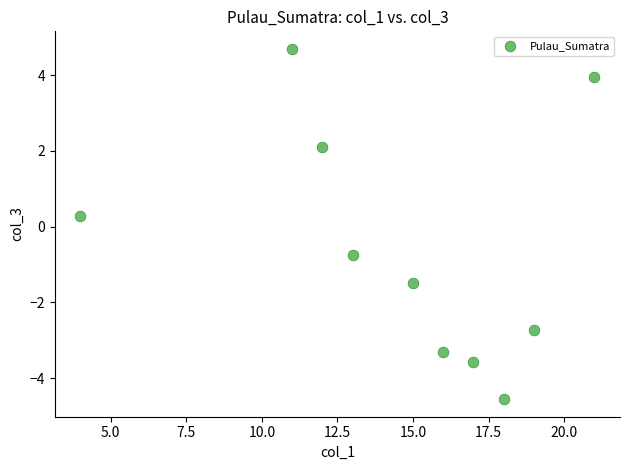

What Y value in the scatter plot is closest to 0?

0.3